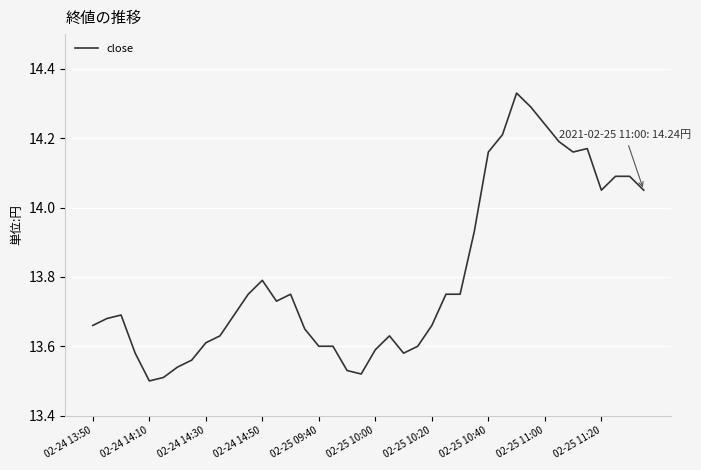

What is the difference between the maximum and minimum values?

0.8